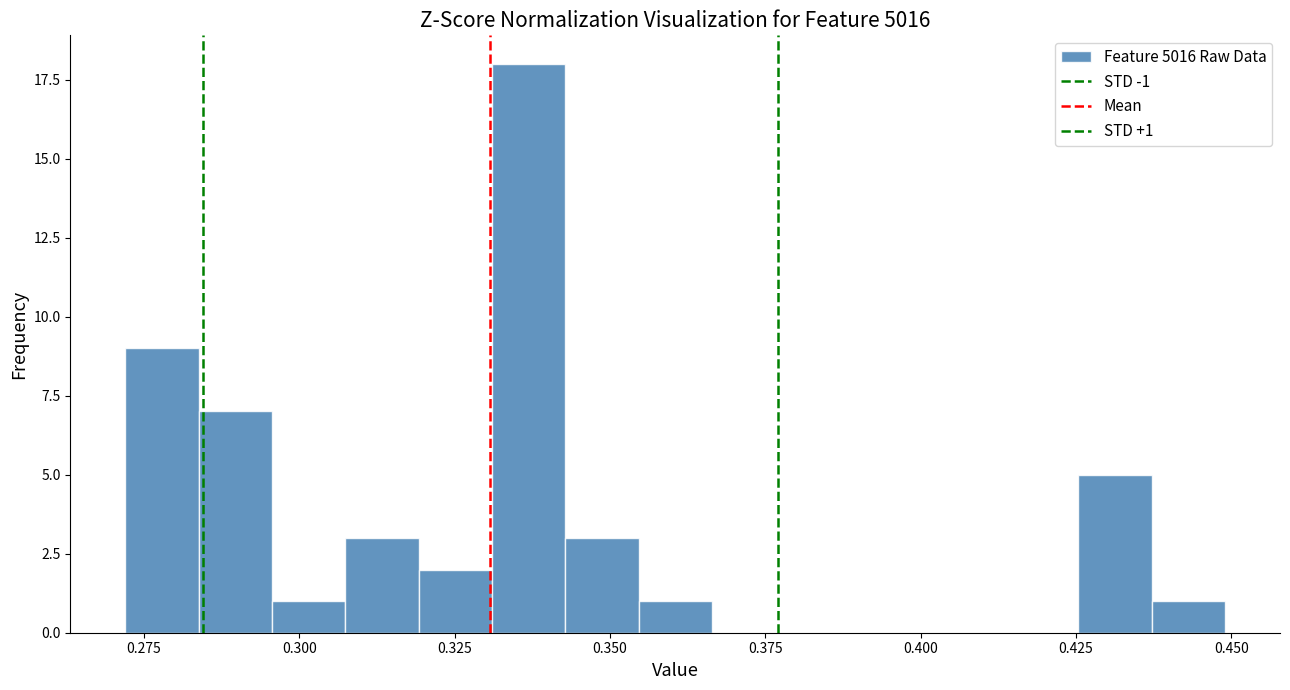

Around what value on the x-axis is the tallest bar? Give the approximate position of its centre, as read against the axis.

0.335